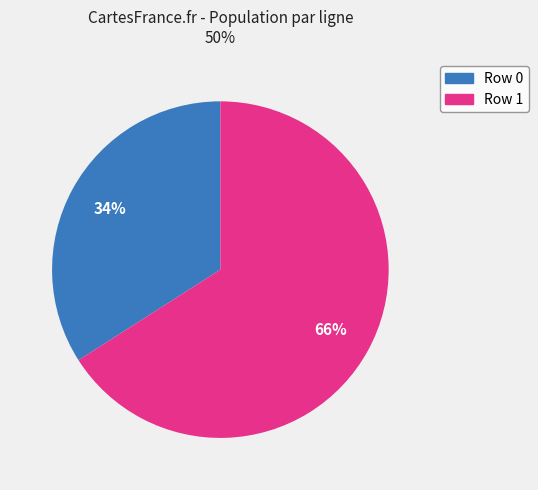

Between Row 1 and Row 0, which is larger?

Row 1